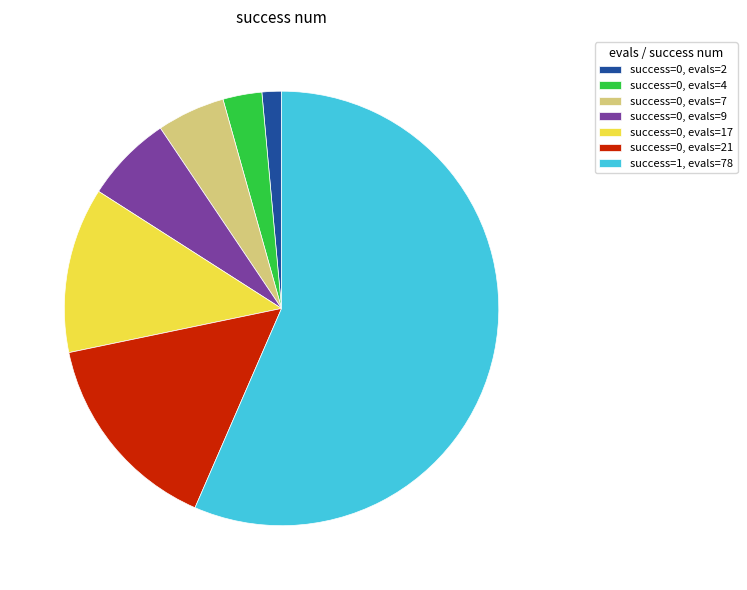

What is the largest slice in the pie chart?

success=1, evals=78